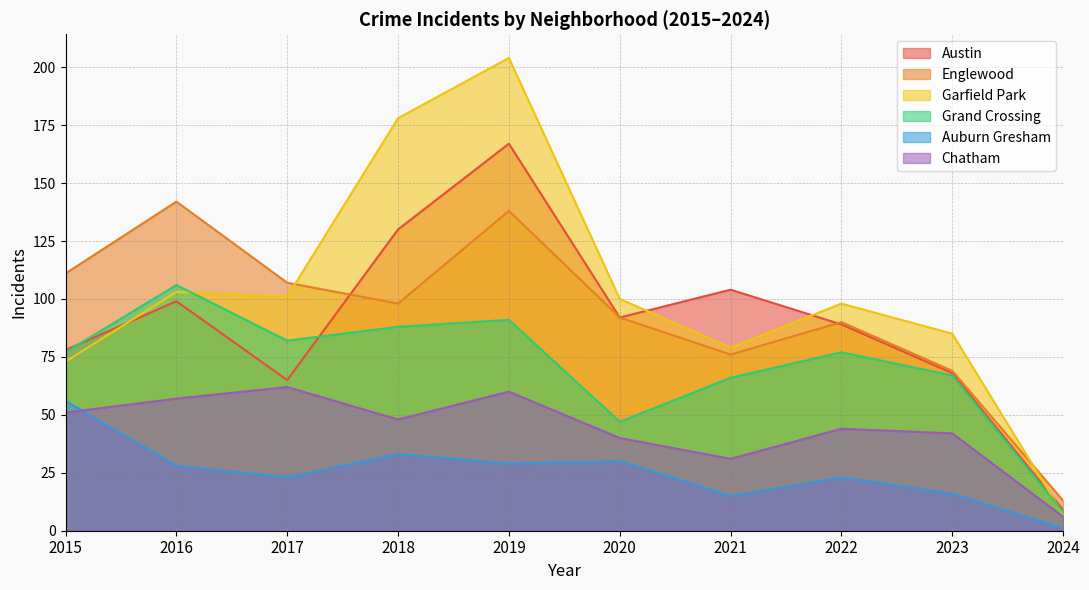

True or false: Austin and Auburn Gresham cross at least once.

False